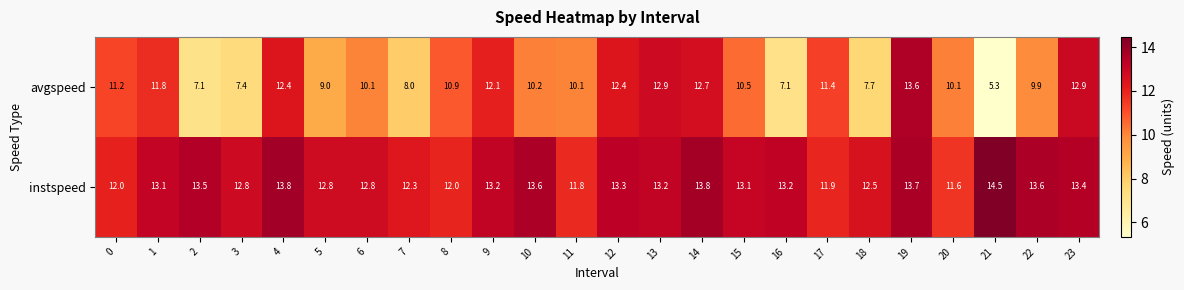

True or false: avgspeed has a value of 17.5 at 0.

False